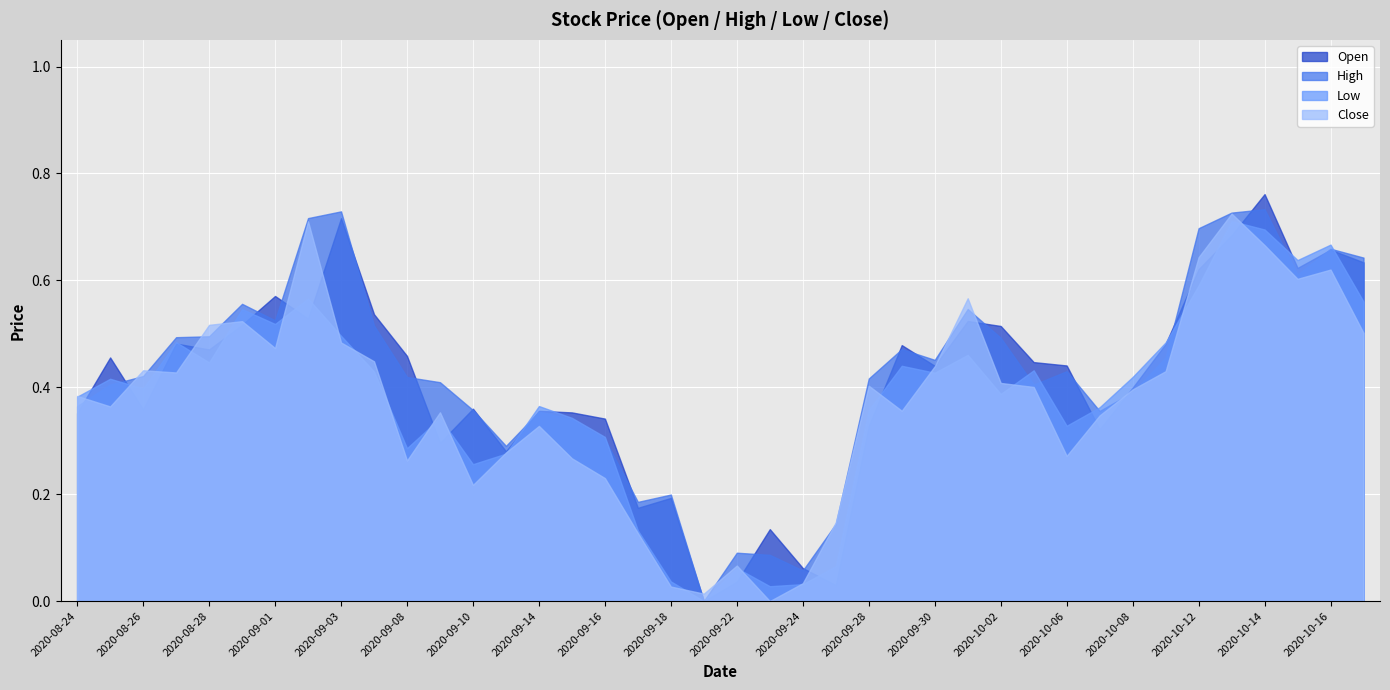

Reading left to right, transcribe all the data shown in this chart.

Open: 2020-08-24=0.4	2020-08-25=0.5	2020-08-26=0.4	2020-08-27=0.5	2020-08-28=0.5	2020-08-31=0.5	2020-09-01=0.6	2020-09-02=0.5	2020-09-03=0.7	2020-09-04=0.5	2020-09-08=0.5	2020-09-09=0.3	2020-09-10=0.4	2020-09-11=0.3	2020-09-14=0.4	2020-09-15=0.4	2020-09-16=0.3	2020-09-17=0.2	2020-09-18=0.2	2020-09-21=0.0	2020-09-22=0.0	2020-09-23=0.1	2020-09-24=0.1	2020-09-25=0.0	2020-09-28=0.3	2020-09-29=0.5	2020-09-30=0.4	2020-10-01=0.5	2020-10-02=0.5	2020-10-05=0.4	2020-10-06=0.4	2020-10-07=0.3	2020-10-08=0.4	2020-10-09=0.5	2020-10-12=0.6	2020-10-13=0.7	2020-10-14=0.8	2020-10-15=0.6	2020-10-16=0.7	2020-10-19=0.6
High: 2020-08-24=0.4	2020-08-25=0.4	2020-08-26=0.4	2020-08-27=0.5	2020-08-28=0.5	2020-08-31=0.6	2020-09-01=0.5	2020-09-02=0.7	2020-09-03=0.7	2020-09-04=0.5	2020-09-08=0.4	2020-09-09=0.4	2020-09-10=0.4	2020-09-11=0.3	2020-09-14=0.4	2020-09-15=0.3	2020-09-16=0.3	2020-09-17=0.2	2020-09-18=0.2	2020-09-21=0.0	2020-09-22=0.1	2020-09-23=0.1	2020-09-24=0.1	2020-09-25=0.1	2020-09-28=0.4	2020-09-29=0.5	2020-09-30=0.5	2020-10-01=0.5	2020-10-02=0.5	2020-10-05=0.4	2020-10-06=0.4	2020-10-07=0.4	2020-10-08=0.4	2020-10-09=0.5	2020-10-12=0.7	2020-10-13=0.7	2020-10-14=0.7	2020-10-15=0.6	2020-10-16=0.7	2020-10-19=0.6
Low: 2020-08-24=0.4	2020-08-25=0.4	2020-08-26=0.4	2020-08-27=0.5	2020-08-28=0.4	2020-08-31=0.5	2020-09-01=0.5	2020-09-02=0.6	2020-09-03=0.5	2020-09-04=0.4	2020-09-08=0.3	2020-09-09=0.3	2020-09-10=0.3	2020-09-11=0.3	2020-09-14=0.4	2020-09-15=0.3	2020-09-16=0.3	2020-09-17=0.1	2020-09-18=0.0	2020-09-21=0.0	2020-09-22=0.1	2020-09-23=0.0	2020-09-24=0.0	2020-09-25=0.1	2020-09-28=0.4	2020-09-29=0.4	2020-09-30=0.4	2020-10-01=0.5	2020-10-02=0.4	2020-10-05=0.4	2020-10-06=0.3	2020-10-07=0.4	2020-10-08=0.4	2020-10-09=0.5	2020-10-12=0.6	2020-10-13=0.7	2020-10-14=0.7	2020-10-15=0.6	2020-10-16=0.7	2020-10-19=0.6
Close: 2020-08-24=0.4	2020-08-25=0.4	2020-08-26=0.4	2020-08-27=0.4	2020-08-28=0.5	2020-08-31=0.5	2020-09-01=0.5	2020-09-02=0.7	2020-09-03=0.5	2020-09-04=0.4	2020-09-08=0.3	2020-09-09=0.4	2020-09-10=0.2	2020-09-11=0.3	2020-09-14=0.3	2020-09-15=0.3	2020-09-16=0.2	2020-09-17=0.1	2020-09-18=0.0	2020-09-21=0.0	2020-09-22=0.1	2020-09-23=0.0	2020-09-24=0.0	2020-09-25=0.1	2020-09-28=0.4	2020-09-29=0.4	2020-09-30=0.4	2020-10-01=0.6	2020-10-02=0.4	2020-10-05=0.4	2020-10-06=0.3	2020-10-07=0.3	2020-10-08=0.4	2020-10-09=0.4	2020-10-12=0.6	2020-10-13=0.7	2020-10-14=0.7	2020-10-15=0.6	2020-10-16=0.6	2020-10-19=0.5